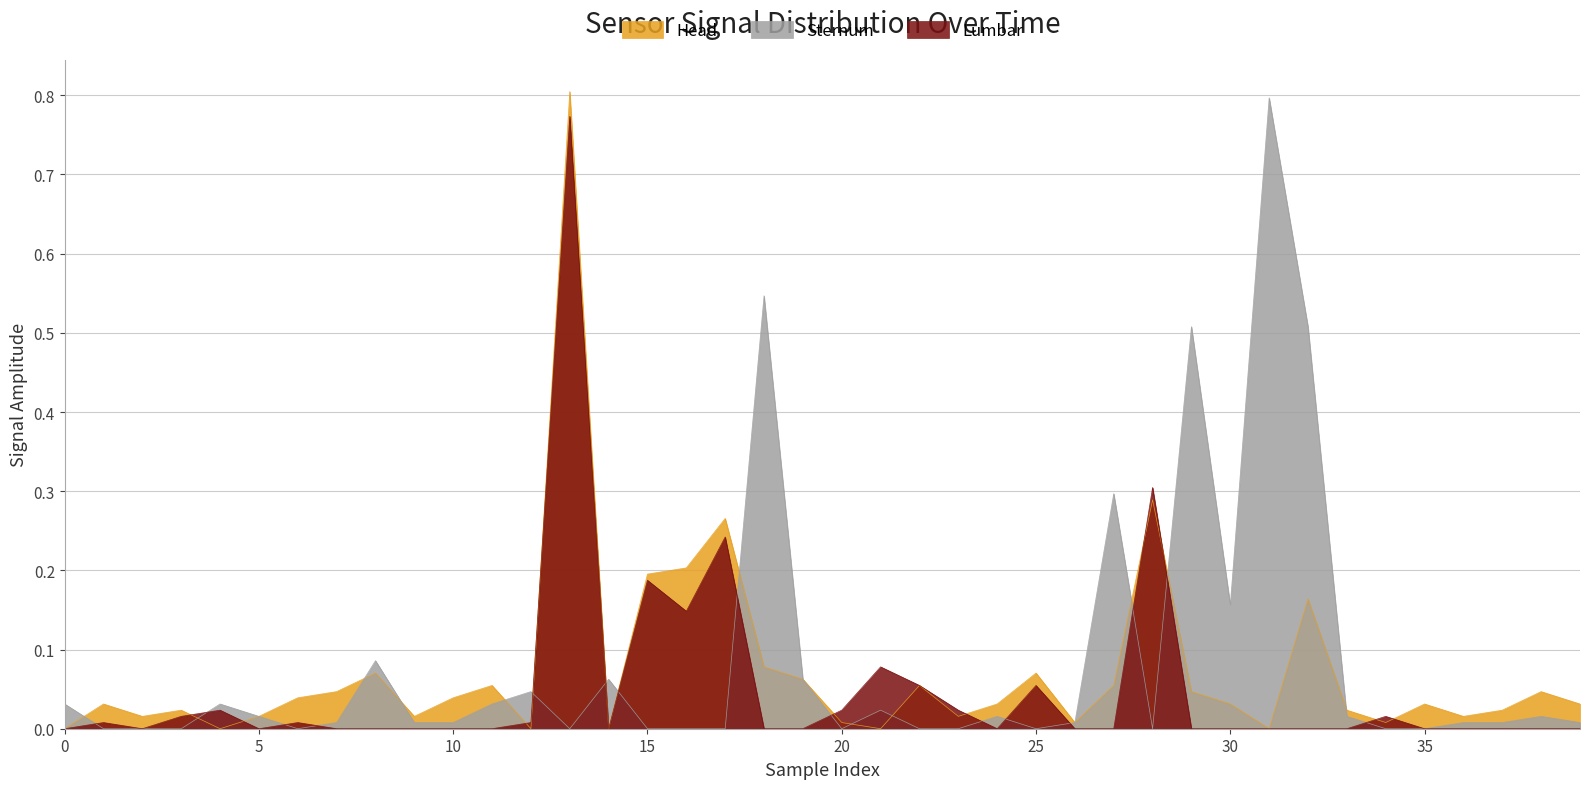

How many interior local valleys does the Lumbar series have?

5